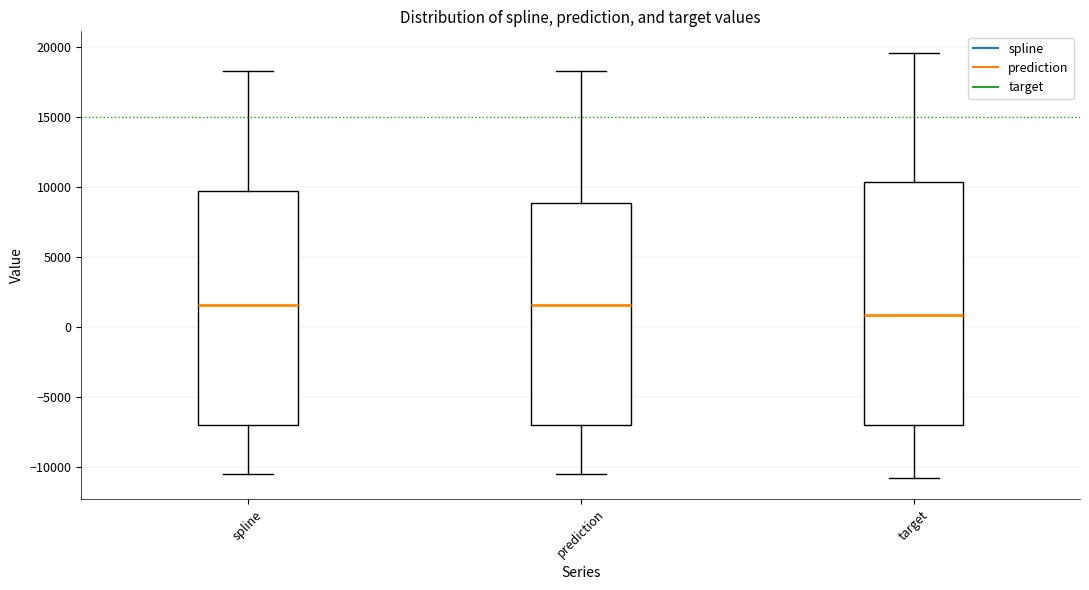

Where is the lower edge of the box for target on the y-axis? The values are not printed on the chart, so give them approximately, as read against the axis.

-7000